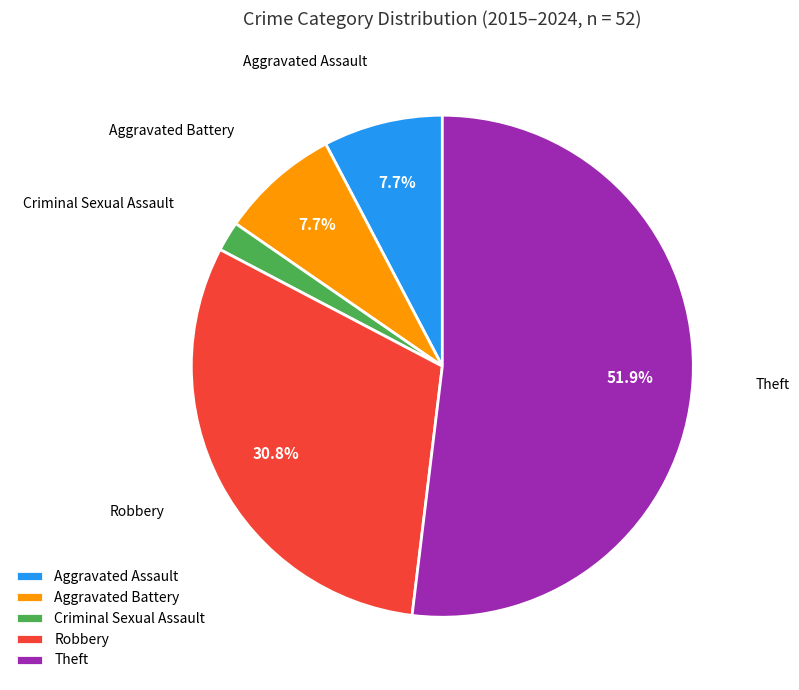

Is the sum of Criminal Sexual Assault and Aggravated Battery greater than half?

No